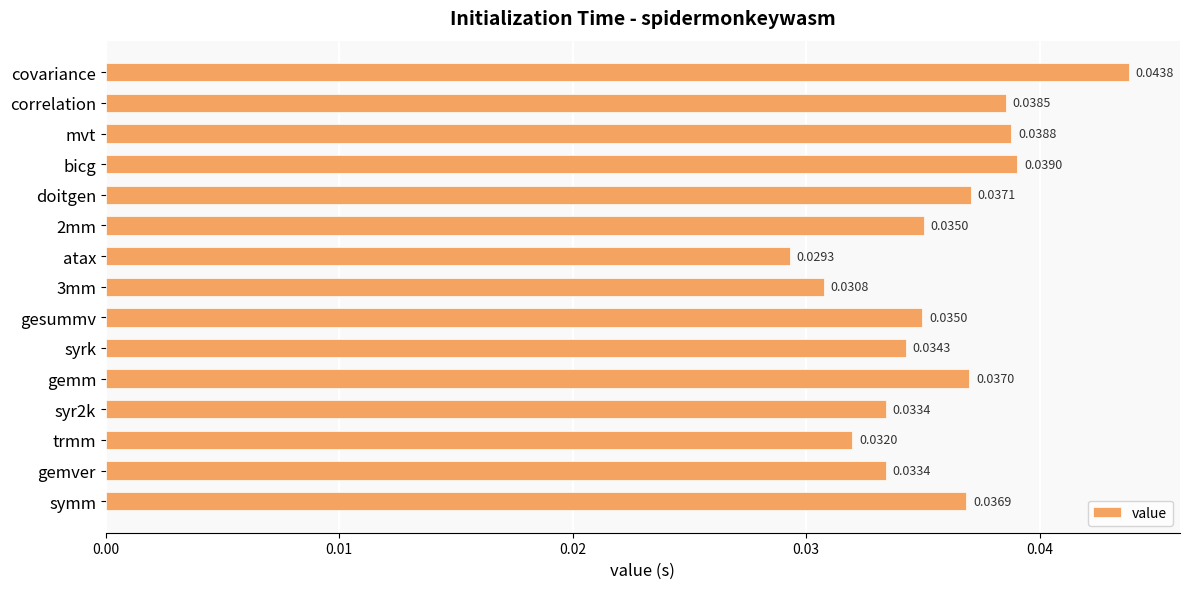

How many categories are shown in the chart?

15